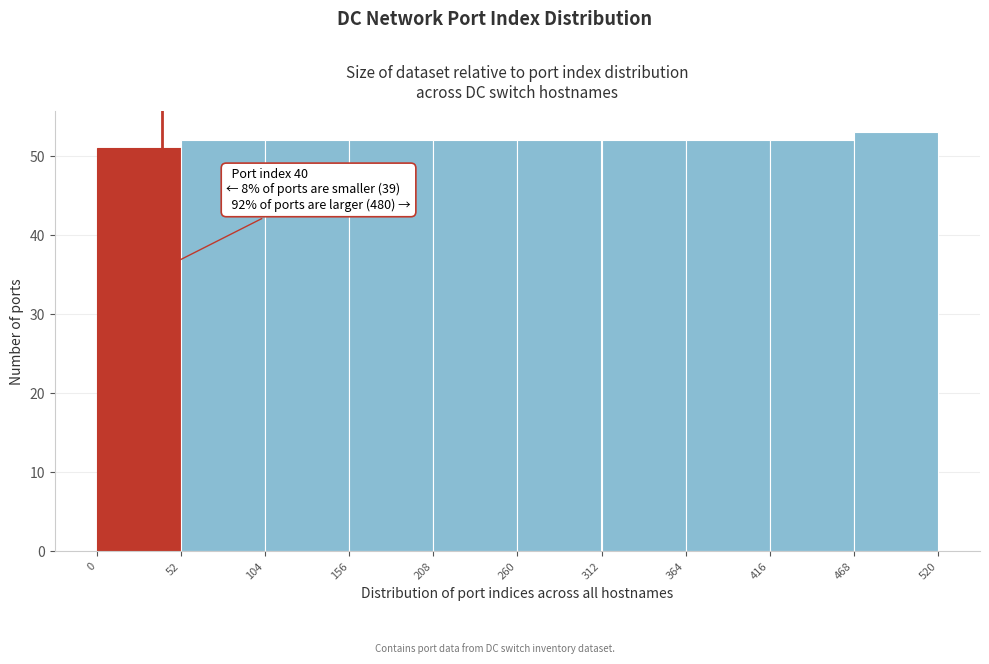

Over which range of the x-axis is the bar tallest?

468 to 520